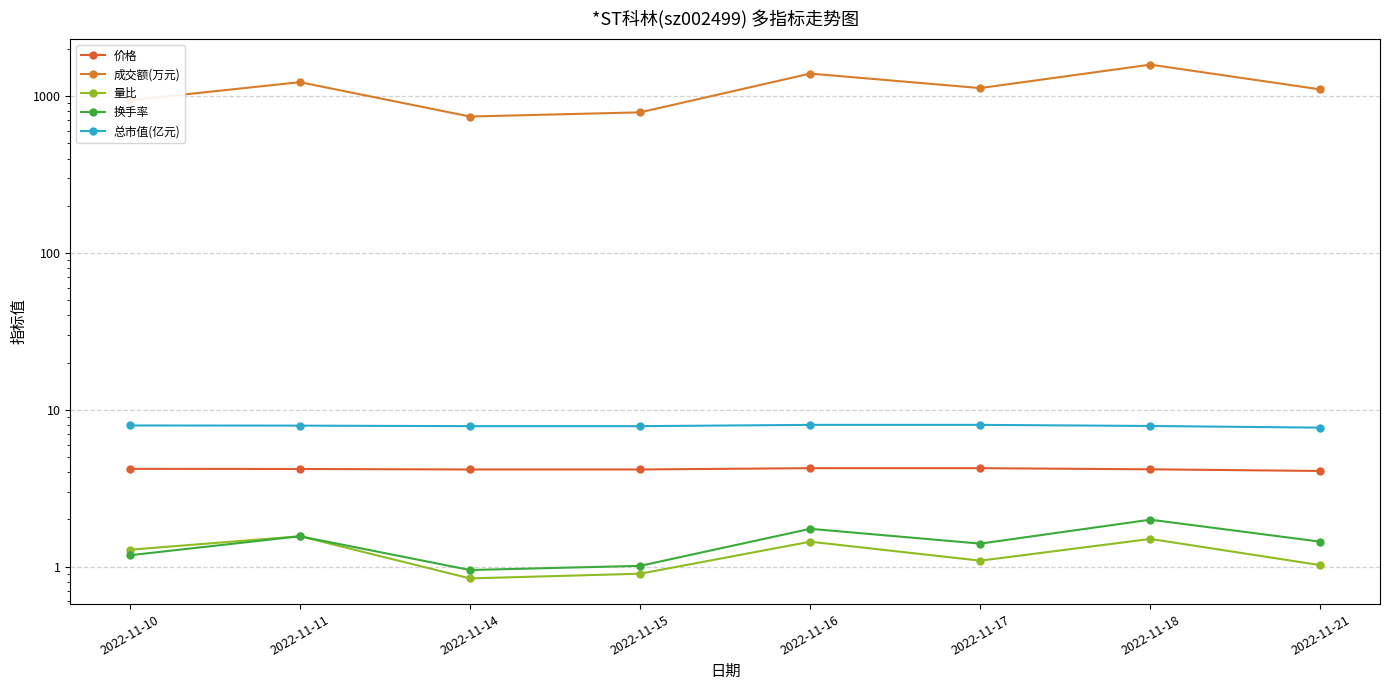

What value does the 价格 series have at 2022-11-15?

4.2